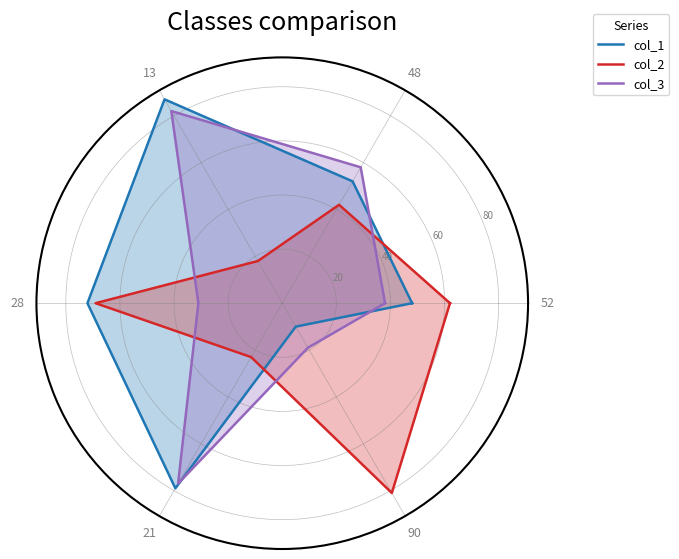

What is the label of the 1st point from the left?

52